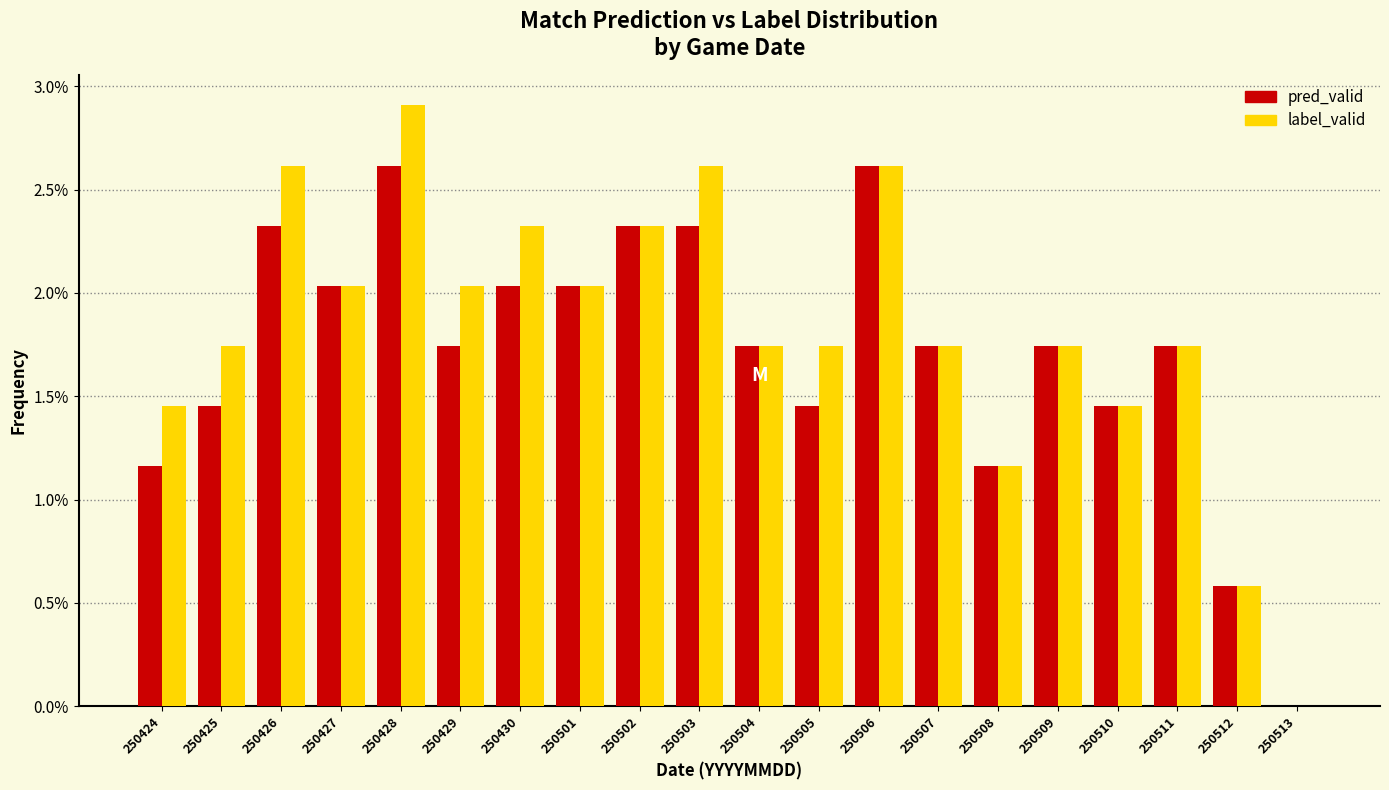

True or false: pred_valid has a value of 2.3 at 250504.

False